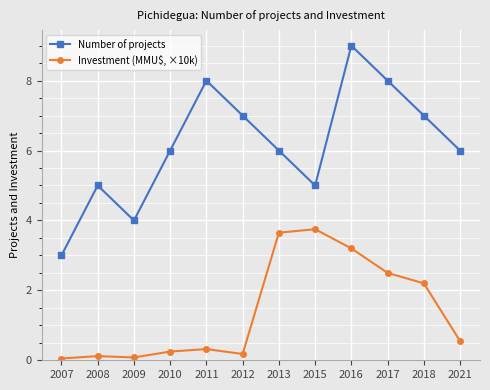

In Number of projects, how many points are lower than both neighbors (excluding endpoints)?

2